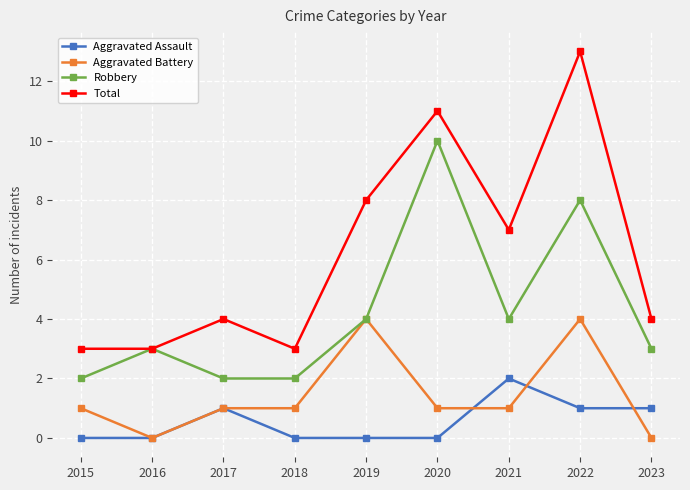

True or false: Total has a value of 10 at 2021.

False